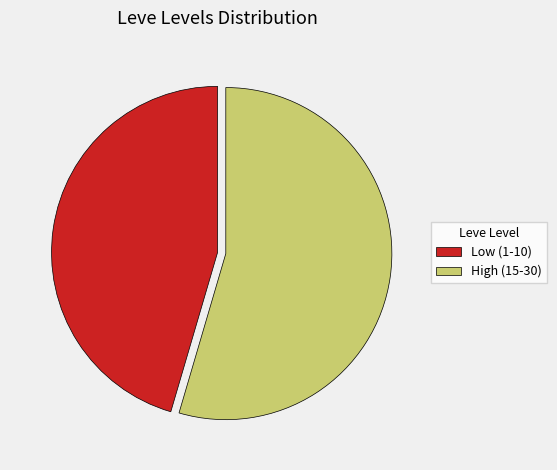

Combined, do High (15-30) and Low (1-10) account for over 50%?

Yes